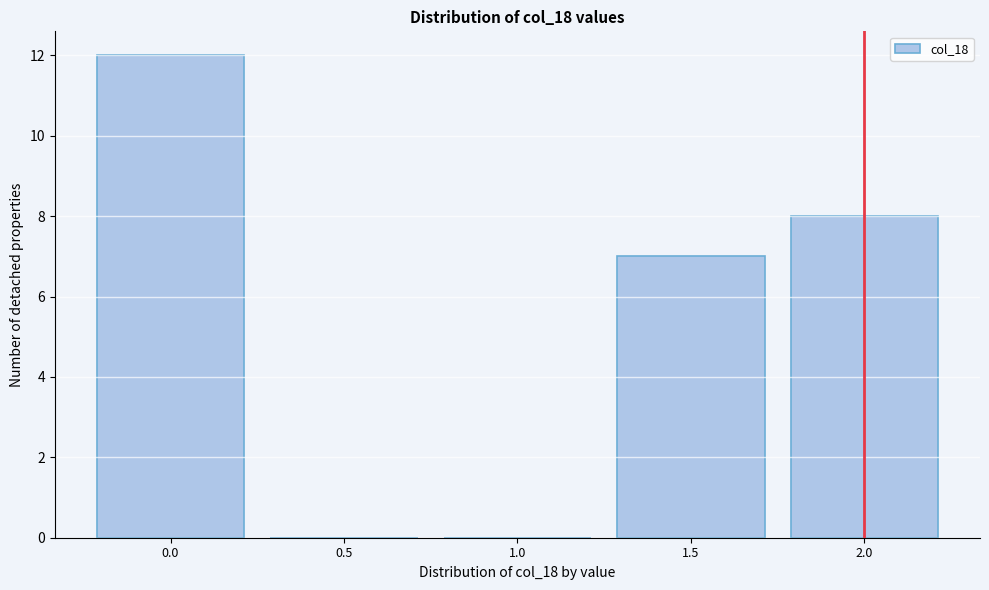

Reading left to right, transcribe this chart: for each bar, give the range it covers on the x-axis and its height. The values are not printed on the chart, so give them approximately, as read against the axis.

-0.25 to 0.25: 12
0.25 to 0.75: 0
0.75 to 1.25: 0
1.25 to 1.75: 7
1.75 to 2.25: 8